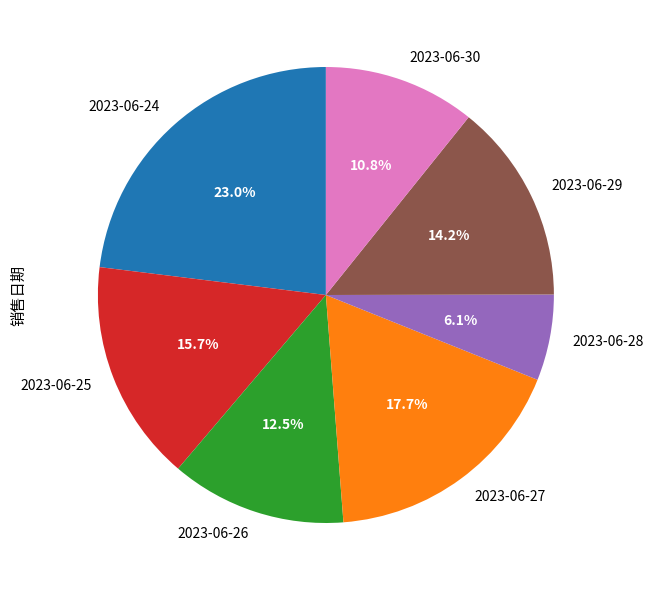

To the nearest percent, what is the difference between the largest and smallest slice percentages?

17%